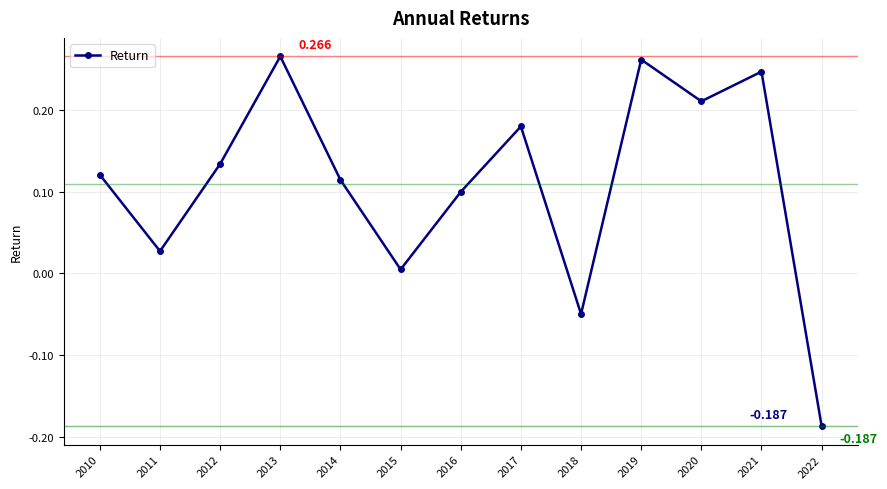

Reading left to right, list all the values displayed in this chart.

2010=0.1	2011=0.0	2012=0.1	2013=0.3	2014=0.1	2015=0.0	2016=0.1	2017=0.2	2018=-0.0	2019=0.3	2020=0.2	2021=0.2	2022=-0.2